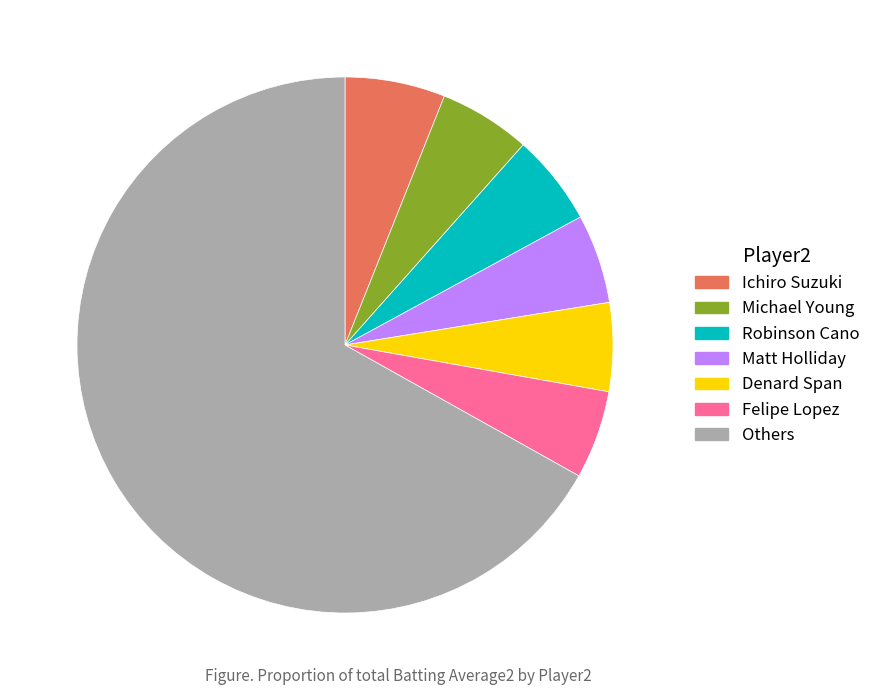

Is it true that Matt Holliday is 1% of the pie?

False